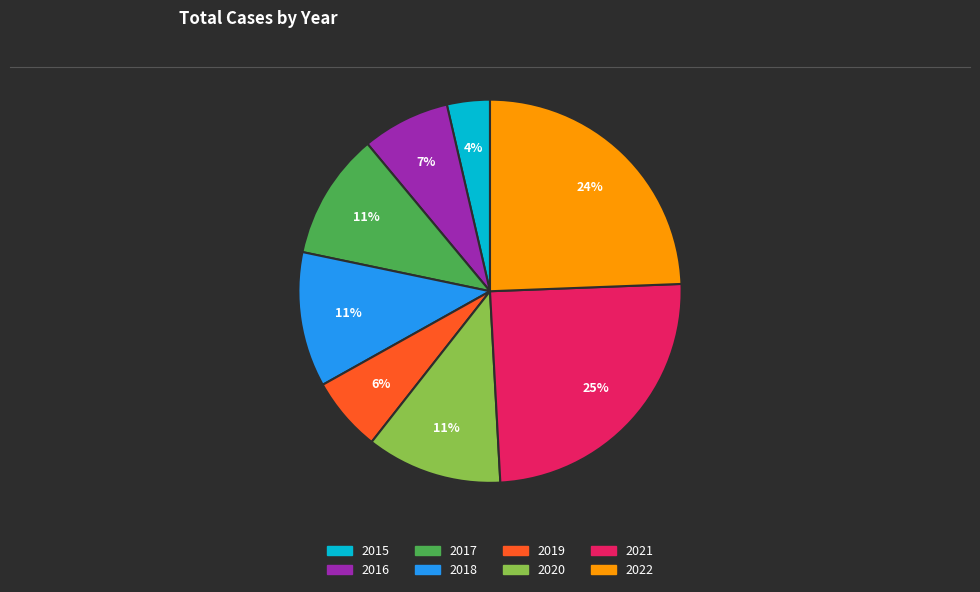

To the nearest percent, what percentage of the pie is 2020?

11%